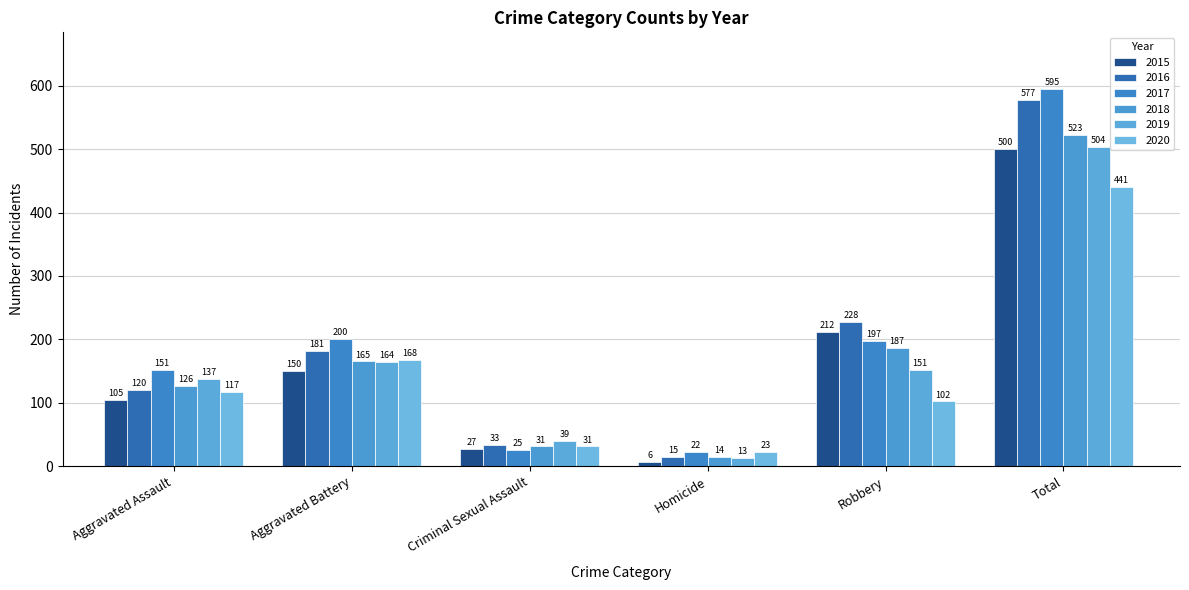

What is the sum of all 2020 values?

882